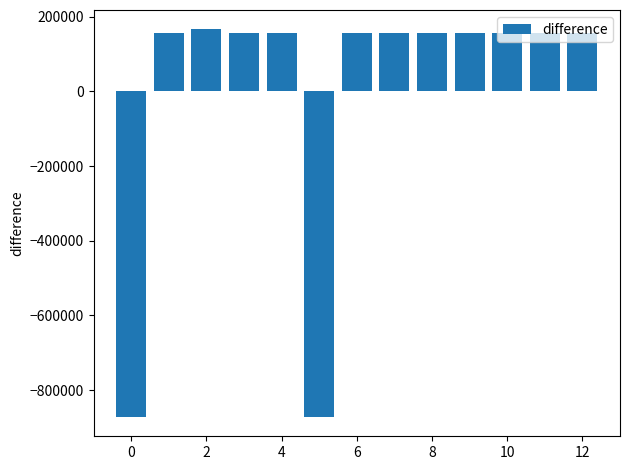

What is the greatest value displayed?

166358.1